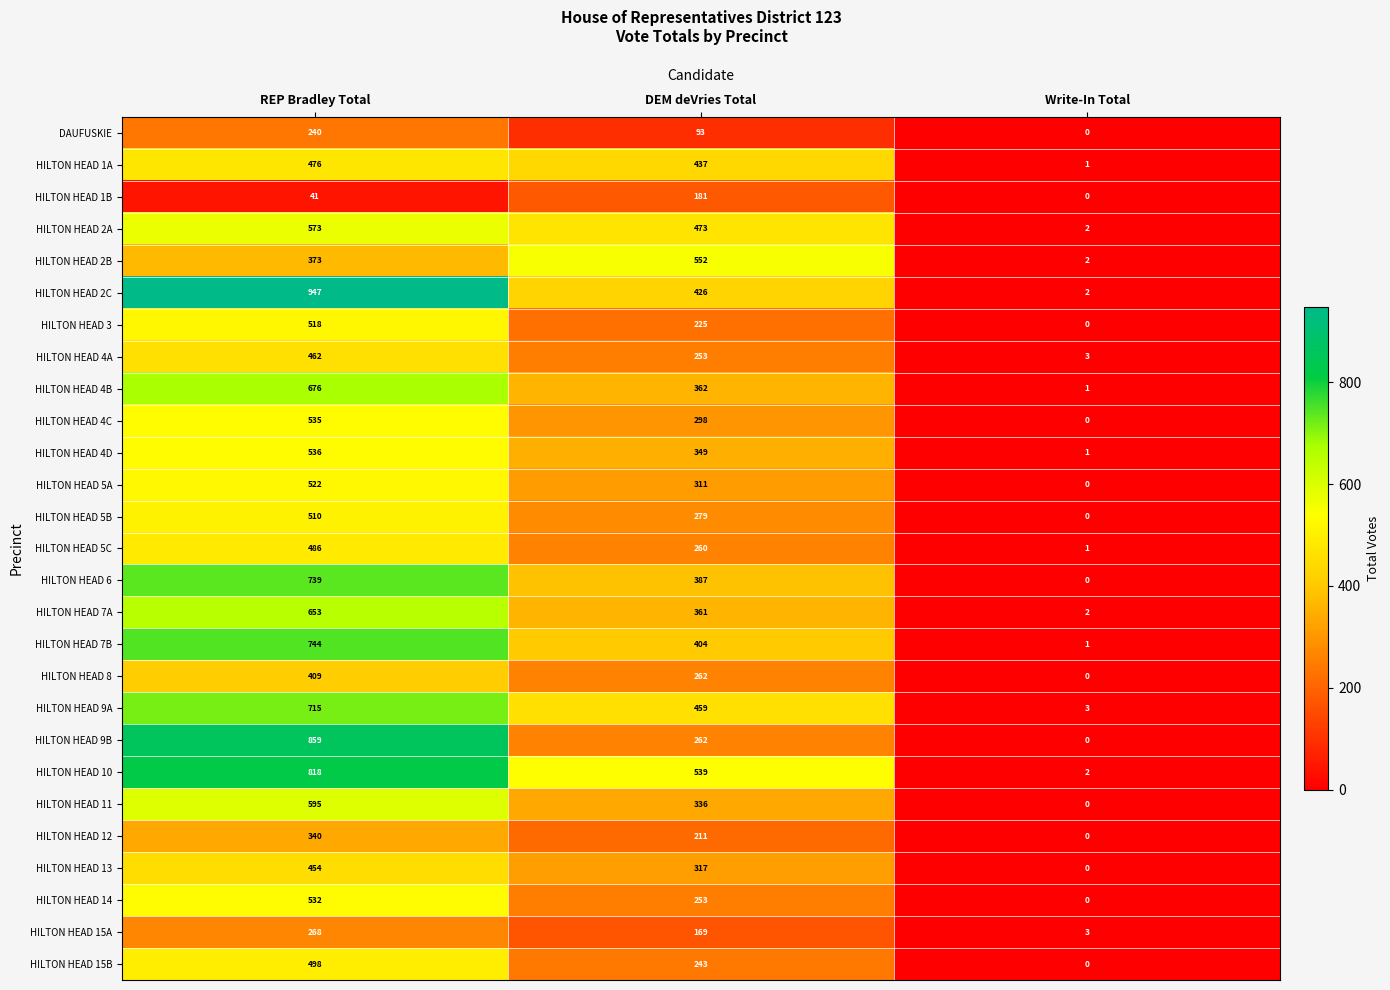

What is the sum of the HILTON HEAD 5C values at Write-In Total and REP Bradley Total?

487